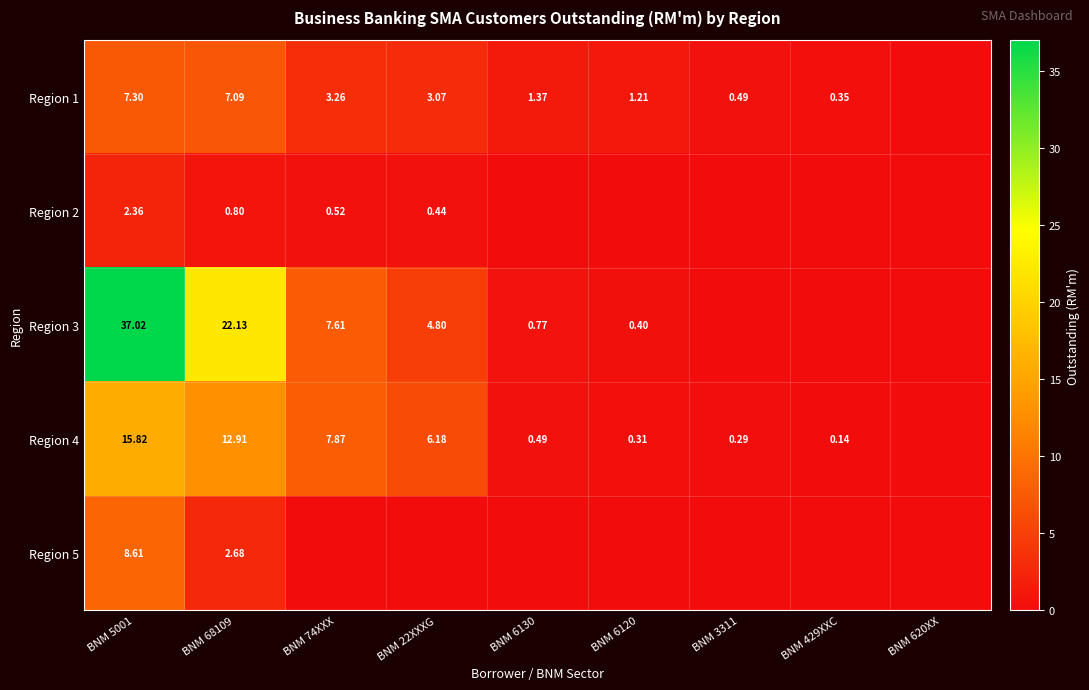

Is the value of Region 4 at BNM 5001 greater than the value of Region 1 at BNM 22XXXG?

Yes